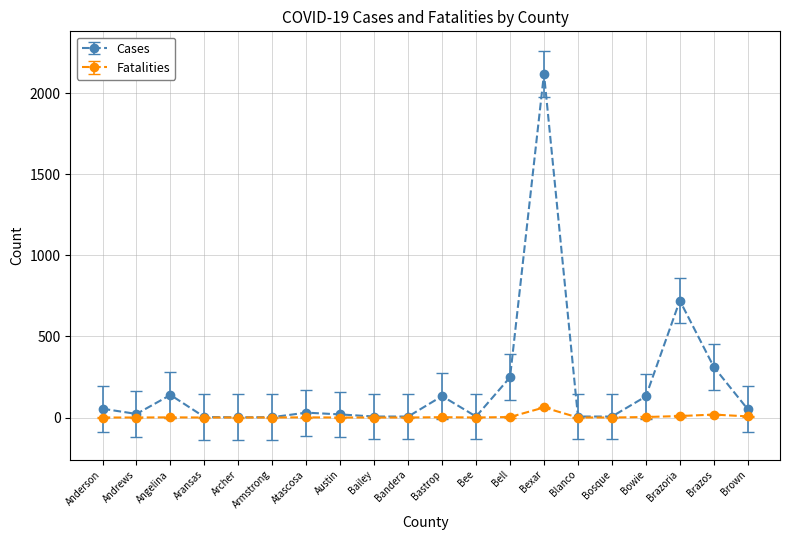

What is the total value across all series at Andrews?

22